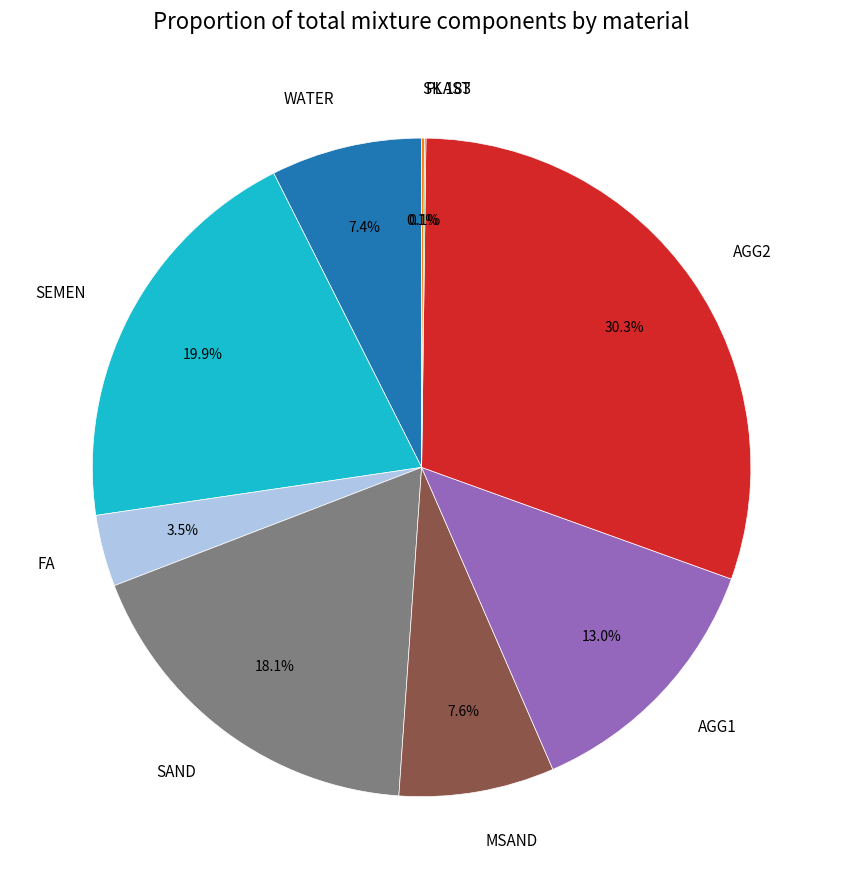

Does any single category account for the majority?

No